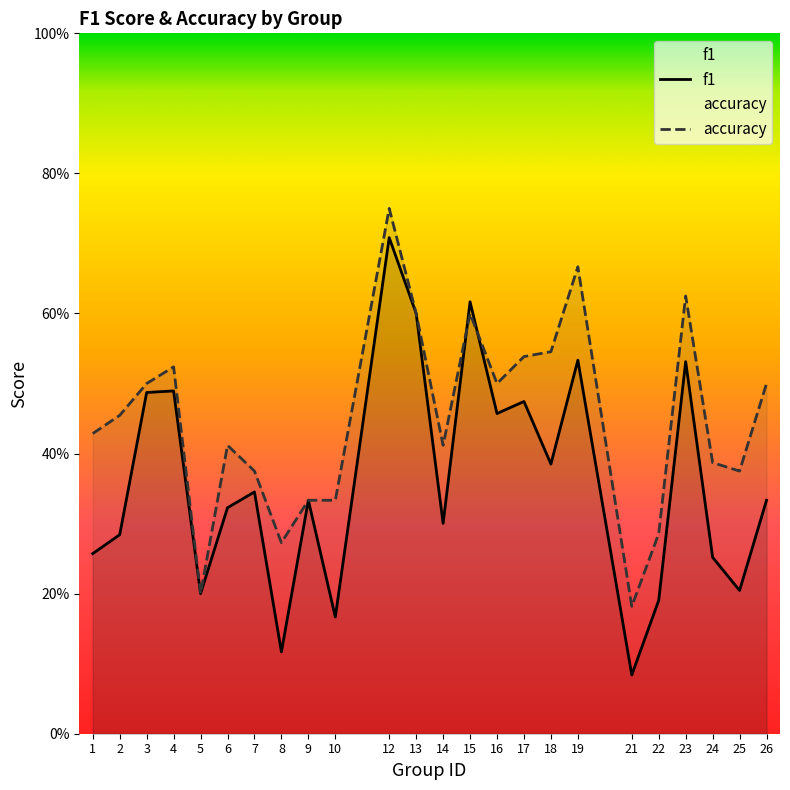

At which category does the chart reach its peak across all series?

12